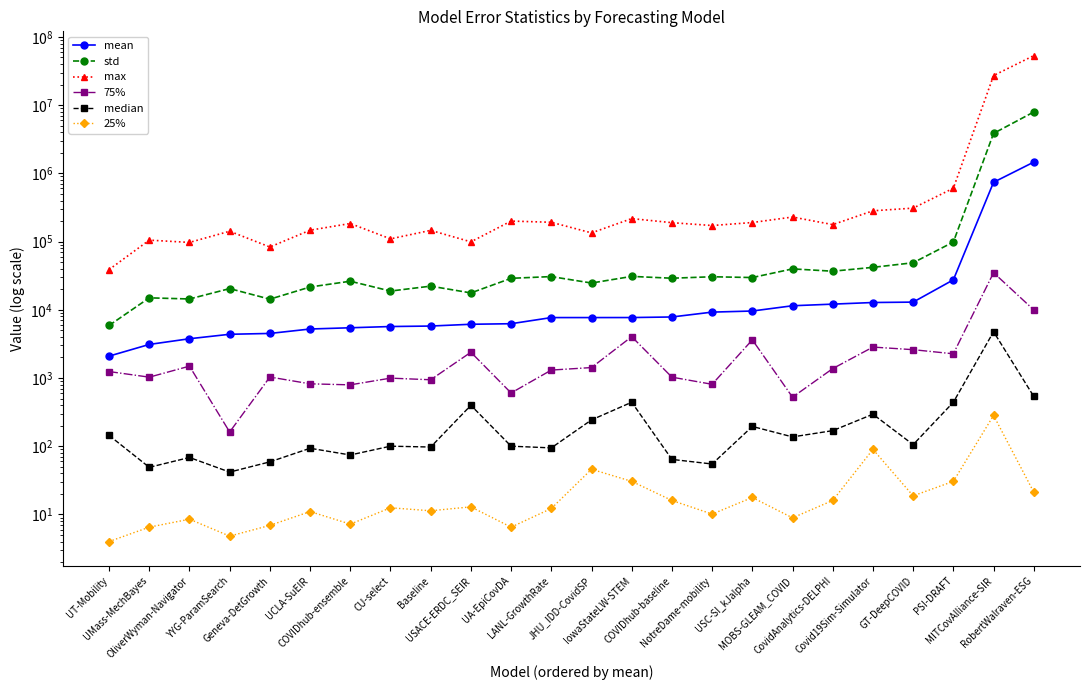

Reading left to right, what are all the values shown in this chart?

mean: UT-Mobility=2091.1	UMass-MechBayes=3102.8	OliverWyman-Navigator=3761.6	YYG-ParamSearch=4372.1	Geneva-DetGrowth=4497.7	UCLA-SuEIR=5224.2	COVIDhub-ensemble=5447.9	CU-select=5680.8	Baseline=5773.6	USACE-ERDC_SEIR=6130.8	UA-EpiCovDA=6245.1	LANL-GrowthRate=7684.9	JHU_IDD-CovidSP=7685.5	IowaStateLW-STEM=7693.5	COVIDhub-baseline=7842.1	NotreDame-mobility=9239.6	USC-SI_kJalpha=9589.7	MOBS-GLEAM_COVID=11454.2	CovidAnalytics-DELPHI=12096.4	Covid19Sim-Simulator=12778.8	GT-DeepCOVID=12955.0	PSI-DRAFT=27479.0	MITCovAlliance-SIR=740213.7	RobertWalraven-ESG=1462606.4
std: UT-Mobility=5885.2	UMass-MechBayes=14961.6	OliverWyman-Navigator=14400.4	YYG-ParamSearch=20441.0	Geneva-DetGrowth=14301.9	UCLA-SuEIR=21568.3	COVIDhub-ensemble=26218.3	CU-select=18812.0	Baseline=22205.4	USACE-ERDC_SEIR=17663.0	UA-EpiCovDA=28926.5	LANL-GrowthRate=30667.3	JHU_IDD-CovidSP=24661.6	IowaStateLW-STEM=30856.1	COVIDhub-baseline=29020.4	NotreDame-mobility=30486.5	USC-SI_kJalpha=29690.9	MOBS-GLEAM_COVID=39766.0	CovidAnalytics-DELPHI=36763.6	Covid19Sim-Simulator=41889.2	GT-DeepCOVID=48905.8	PSI-DRAFT=98455.1	MITCovAlliance-SIR=3855821.7	RobertWalraven-ESG=7938642.6
max: UT-Mobility=38809.0	UMass-MechBayes=104976.0	OliverWyman-Navigator=97173.4	YYG-ParamSearch=141751.8	Geneva-DetGrowth=83216.2	UCLA-SuEIR=146807.6	COVIDhub-ensemble=184038.3	CU-select=109561.0	Baseline=146033.2	USACE-ERDC_SEIR=99074.3	UA-EpiCovDA=199809.0	LANL-GrowthRate=191804.2	JHU_IDD-CovidSP=134068.3	IowaStateLW-STEM=217156.0	COVIDhub-baseline=189225.0	NotreDame-mobility=171878.7	USC-SI_kJalpha=190247.1	MOBS-GLEAM_COVID=228975.0	CovidAnalytics-DELPHI=177241.0	Covid19Sim-Simulator=282603.0	GT-DeepCOVID=309249.4	PSI-DRAFT=605284.0	MITCovAlliance-SIR=27164433.2	RobertWalraven-ESG=53239641.9
75%: UT-Mobility=1242.6	UMass-MechBayes=1028.0	OliverWyman-Navigator=1491.1	YYG-ParamSearch=161.5	Geneva-DetGrowth=1033.0	UCLA-SuEIR=820.8	COVIDhub-ensemble=793.1	CU-select=994.5	Baseline=941.7	USACE-ERDC_SEIR=2384.5	UA-EpiCovDA=602.5	LANL-GrowthRate=1306.2	JHU_IDD-CovidSP=1421.4	IowaStateLW-STEM=4032.5	COVIDhub-baseline=1028.0	NotreDame-mobility=807.9	USC-SI_kJalpha=3623.2	MOBS-GLEAM_COVID=522.7	CovidAnalytics-DELPHI=1373.0	Covid19Sim-Simulator=2838.9	GT-DeepCOVID=2599.8	PSI-DRAFT=2262.5	MITCovAlliance-SIR=34985.8	RobertWalraven-ESG=9955.6
median: UT-Mobility=144.0	UMass-MechBayes=49.0	OliverWyman-Navigator=68.3	YYG-ParamSearch=41.7	Geneva-DetGrowth=58.9	UCLA-SuEIR=93.2	COVIDhub-ensemble=74.3	CU-select=100.0	Baseline=97.2	USACE-ERDC_SEIR=397.3	UA-EpiCovDA=100.0	LANL-GrowthRate=94.4	JHU_IDD-CovidSP=242.8	IowaStateLW-STEM=441.0	COVIDhub-baseline=64.0	NotreDame-mobility=54.8	USC-SI_kJalpha=194.7	MOBS-GLEAM_COVID=136.8	CovidAnalytics-DELPHI=169.0	Covid19Sim-Simulator=294.2	GT-DeepCOVID=105.4	PSI-DRAFT=441.0	MITCovAlliance-SIR=4764.9	RobertWalraven-ESG=536.3
25%: UT-Mobility=4.0	UMass-MechBayes=6.5	OliverWyman-Navigator=8.5	YYG-ParamSearch=4.8	Geneva-DetGrowth=6.9	UCLA-SuEIR=11.0	COVIDhub-ensemble=7.2	CU-select=12.5	Baseline=11.3	USACE-ERDC_SEIR=12.9	UA-EpiCovDA=6.5	LANL-GrowthRate=12.2	JHU_IDD-CovidSP=45.9	IowaStateLW-STEM=30.5	COVIDhub-baseline=16.0	NotreDame-mobility=10.1	USC-SI_kJalpha=17.7	MOBS-GLEAM_COVID=8.9	CovidAnalytics-DELPHI=16.0	Covid19Sim-Simulator=89.8	GT-DeepCOVID=18.7	PSI-DRAFT=30.5	MITCovAlliance-SIR=282.5	RobertWalraven-ESG=21.2